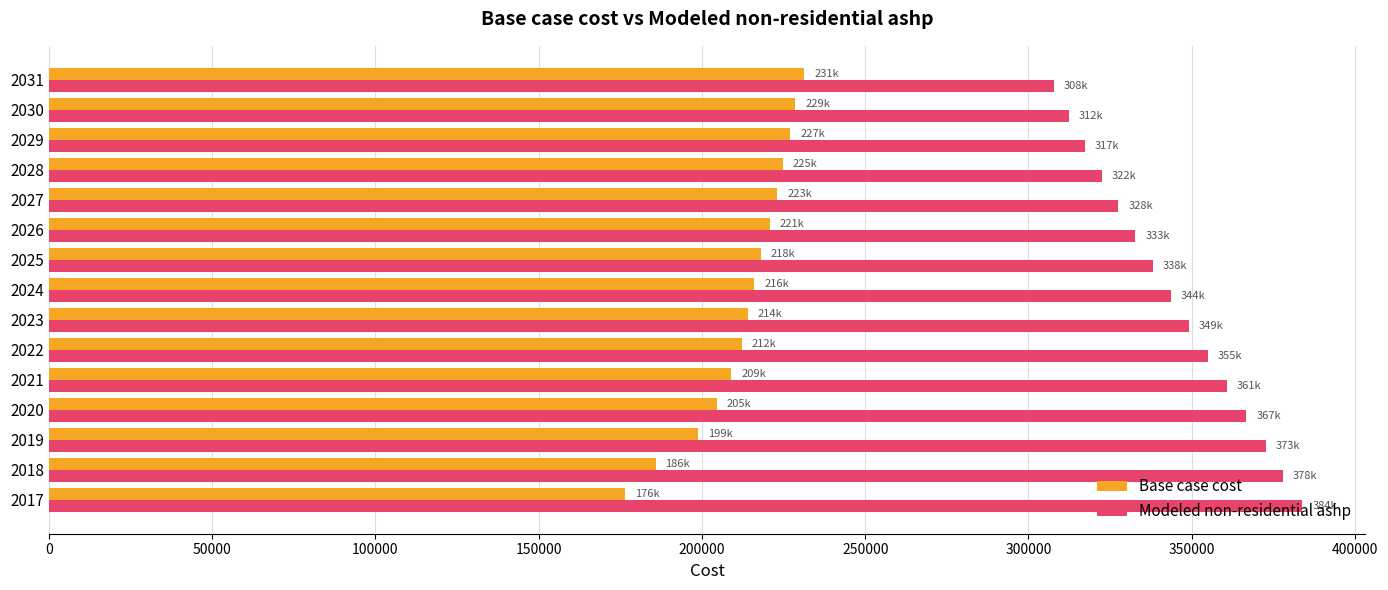

What is the difference between the maximum and second lowest values in the Modeled non-residential ashp series?

71426.7